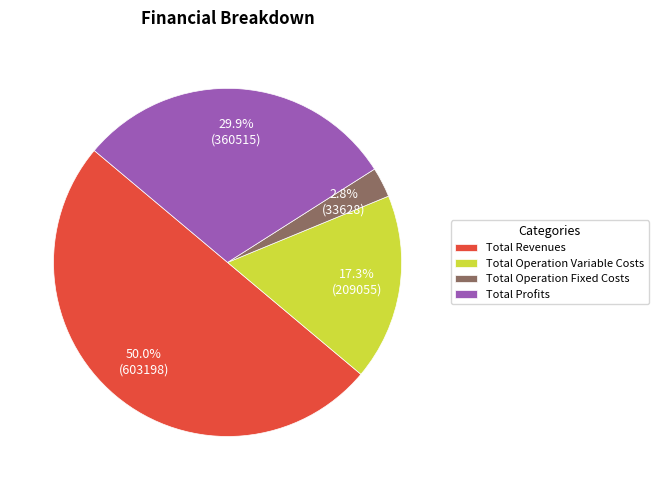

True or false: Total Operation Fixed Costs accounts for 3% of the total.

True